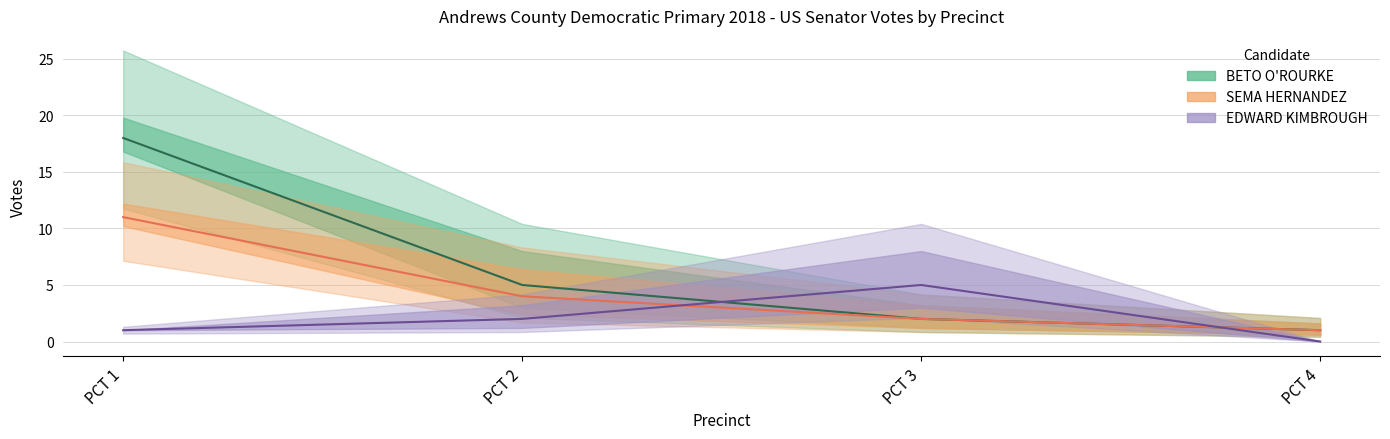

Where does the EDWARD KIMBROUGH (total) series first go above 2?

PCT 3